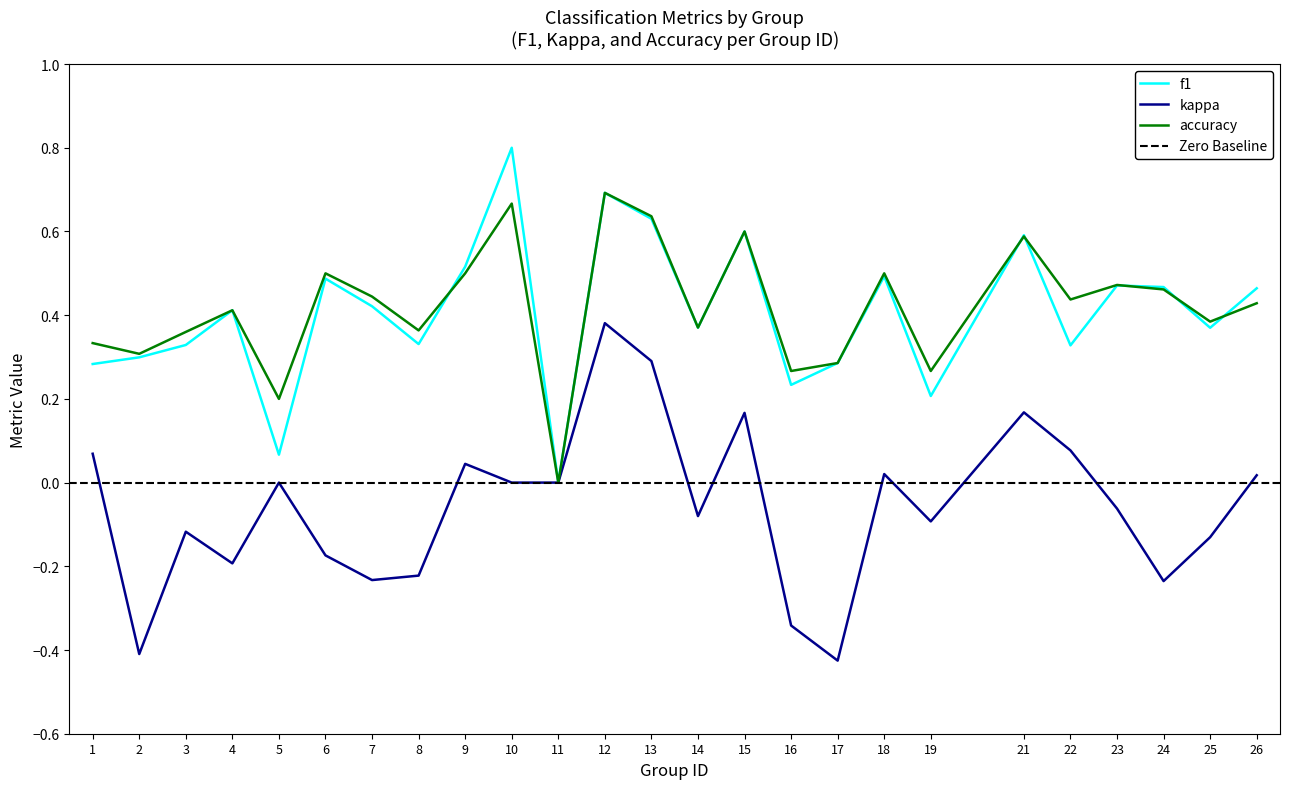

How many times do accuracy and f1 cross each other?

6